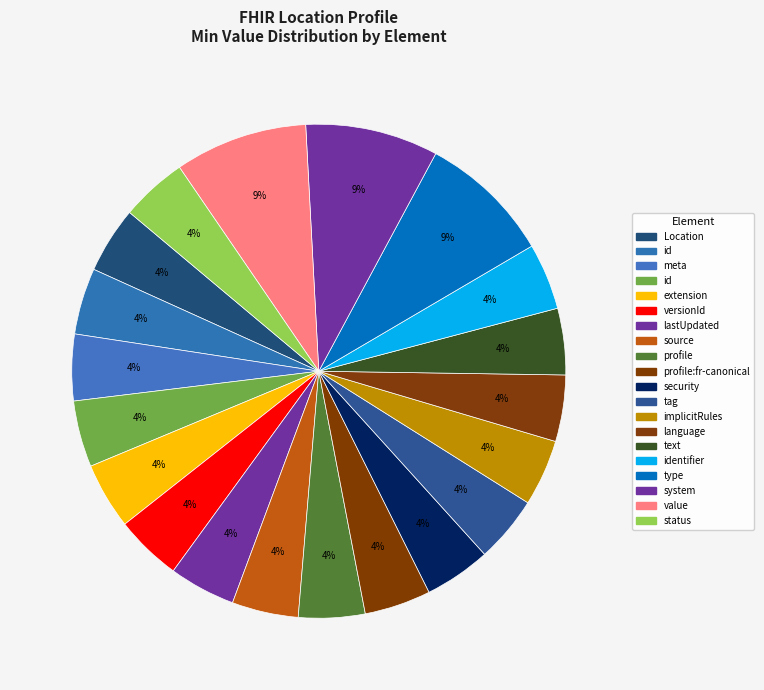

How many segments does this pie chart have?

20